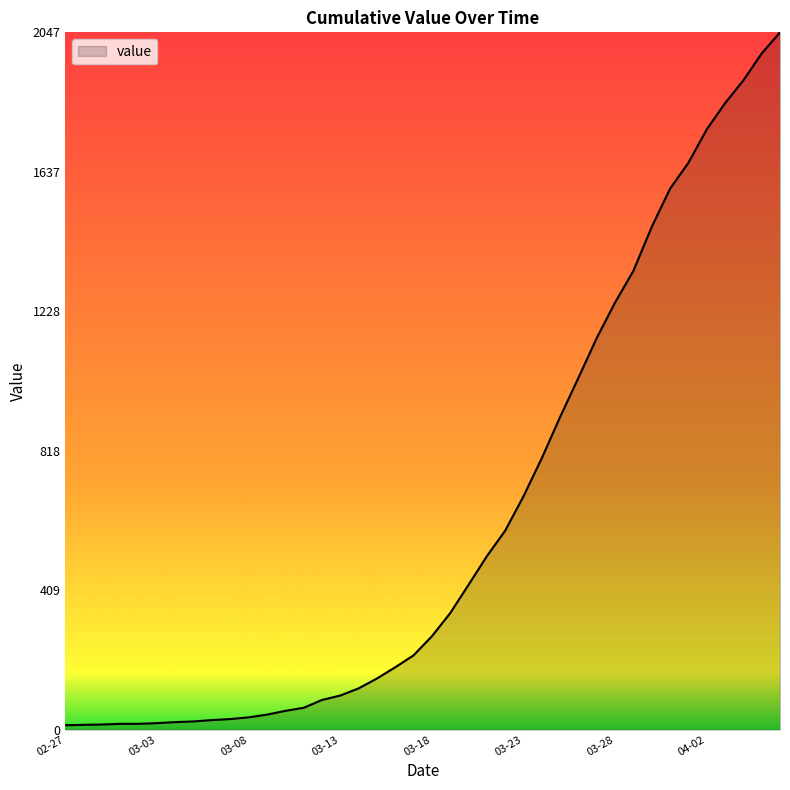

What is the difference between the maximum and minimum values?

2034